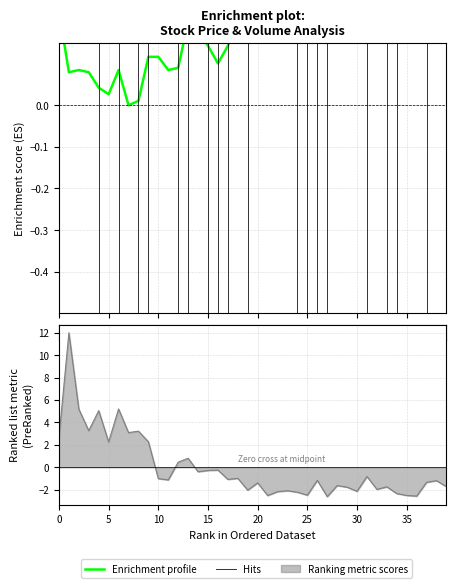

What is the greatest value displayed?

12.0